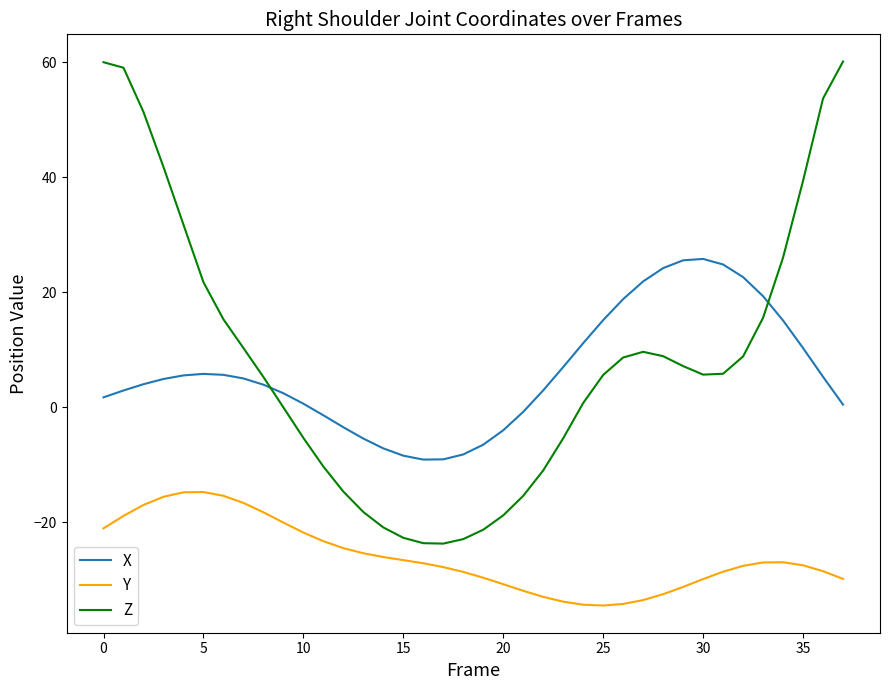

What is the difference between the maximum and minimum values in the X series?

34.9